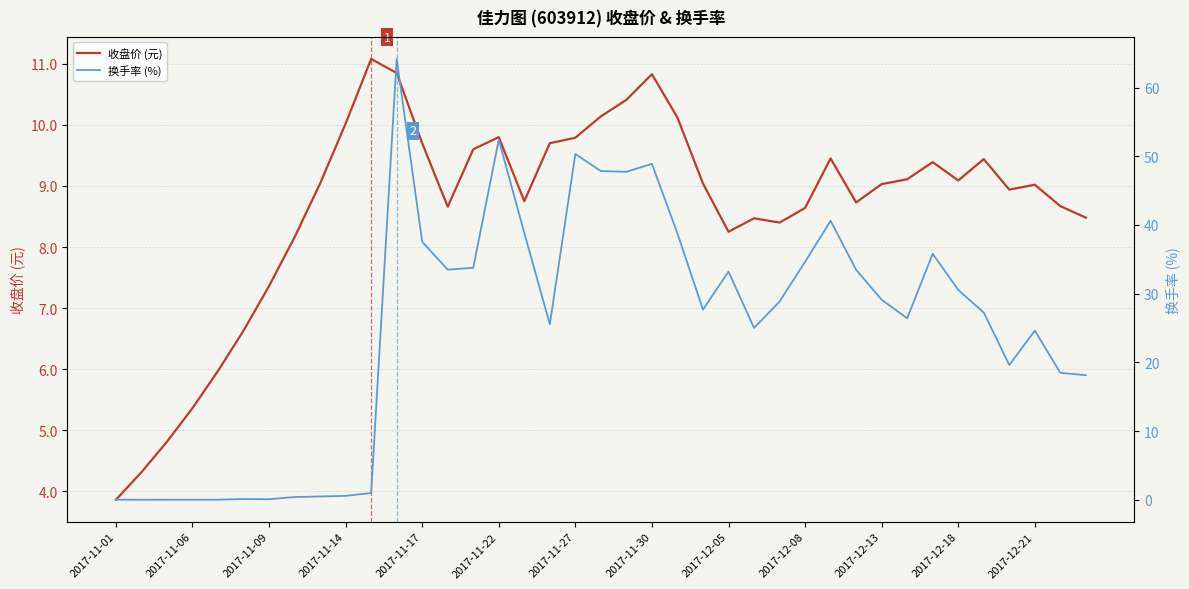

What is the maximum value for 收盘价 (元)?

11.1